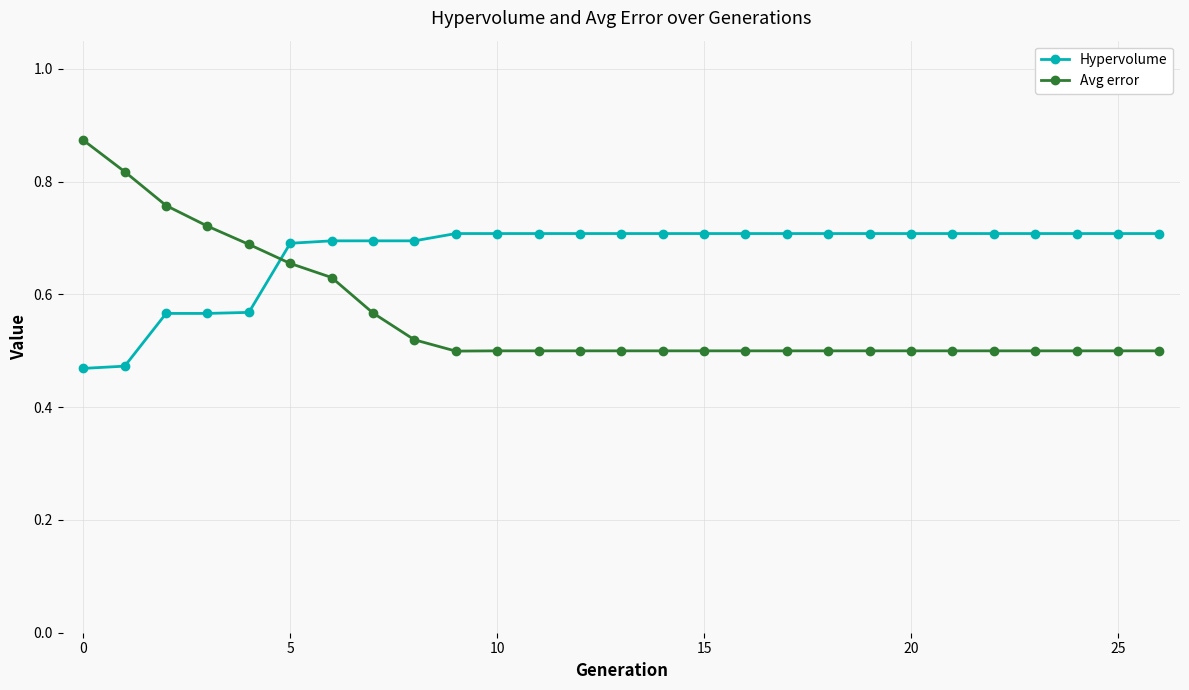

True or false: Avg error and Hypervolume intersect in this chart.

True